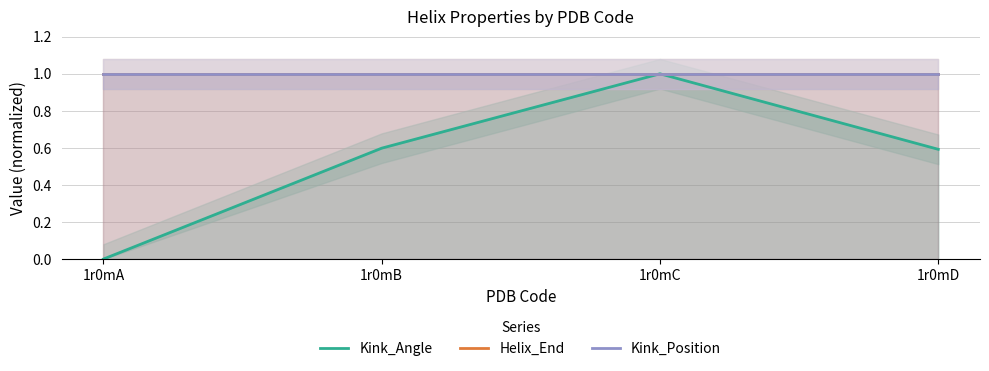

Between 1r0mB and 1r0mC, which is larger?

1r0mC